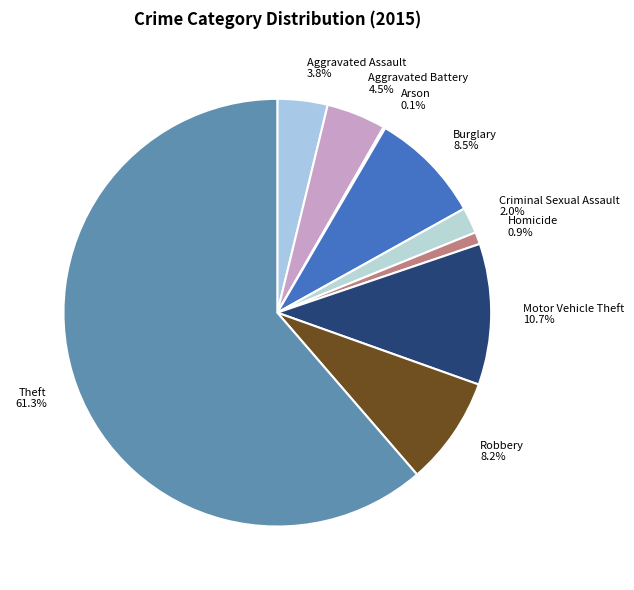

Approximately how many times larger is the value at Aggravated Battery compared to Burglary?

0.5